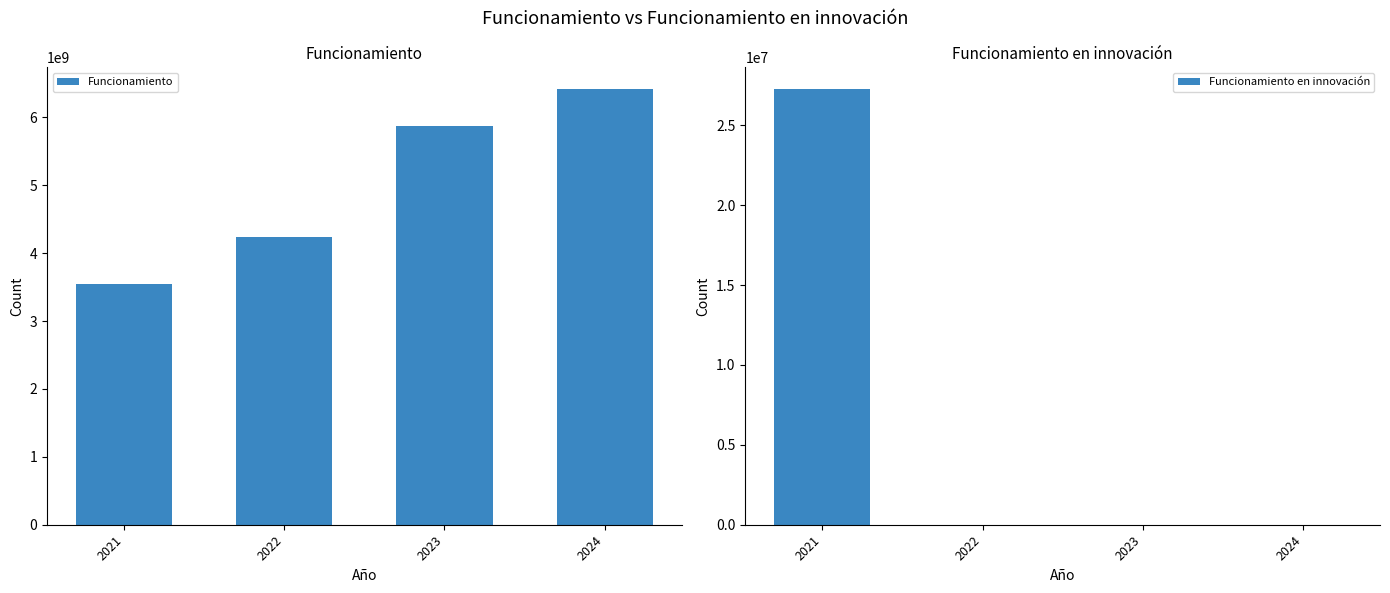

How many series are shown in this chart?

2